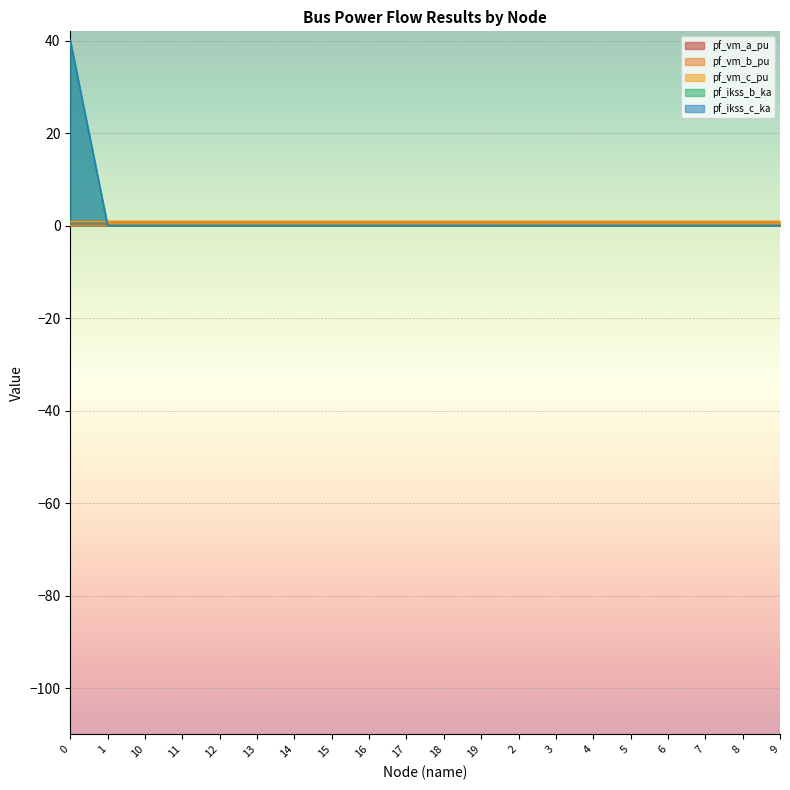

Rank the series at 5 from lowest to highest value.

pf_ikss_b_ka, pf_ikss_c_ka, pf_vm_b_pu, pf_vm_a_pu, pf_vm_c_pu